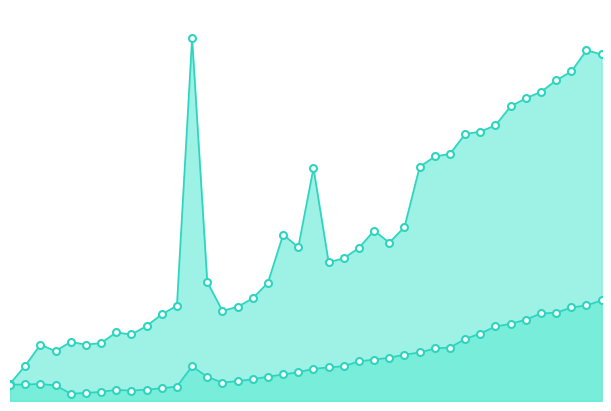

Where does the SelectionSort series first go above 142?

13